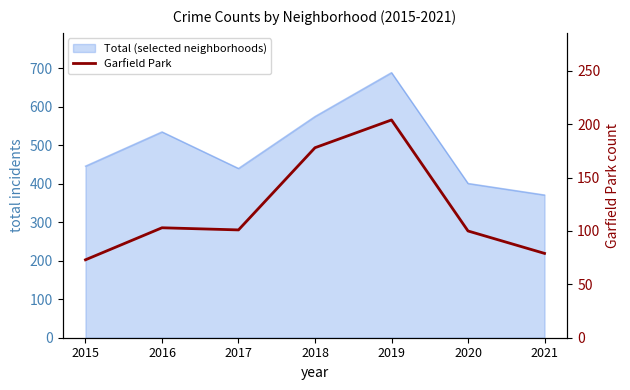

What is the change in value from 2017 to 2018?

+77